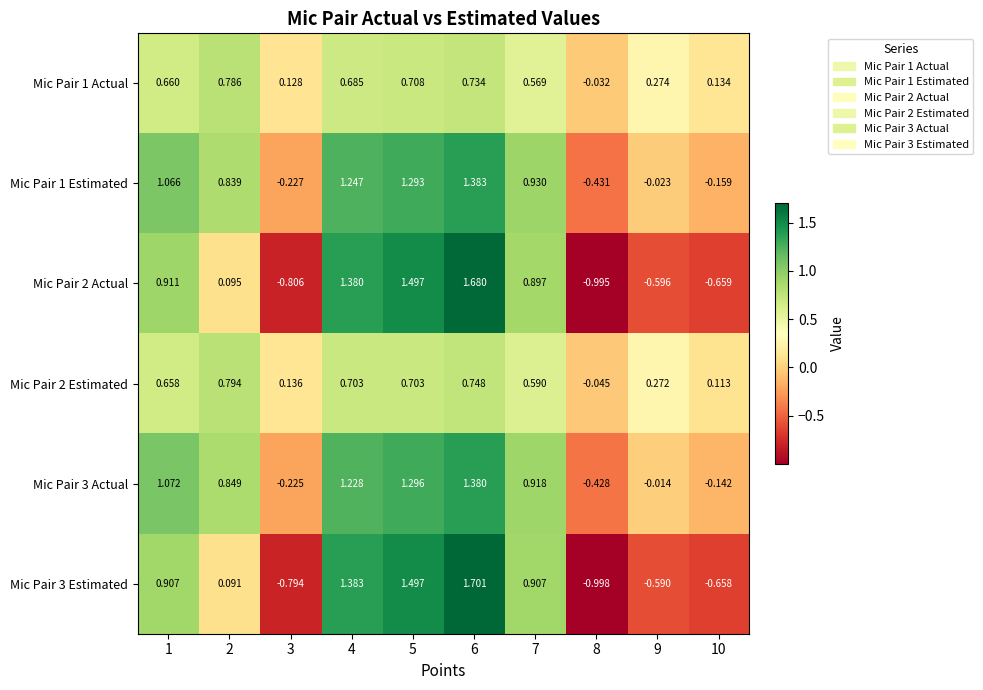

Which category has the lowest value across all series?

8